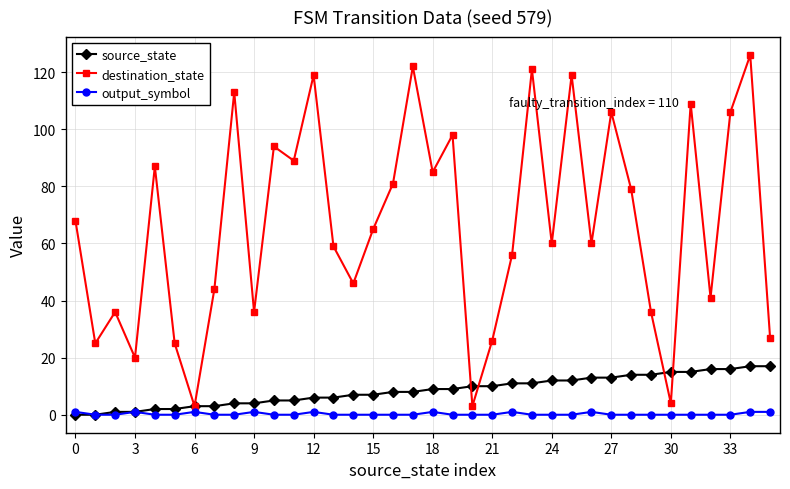

Which series has the largest total across all categories?

destination_state